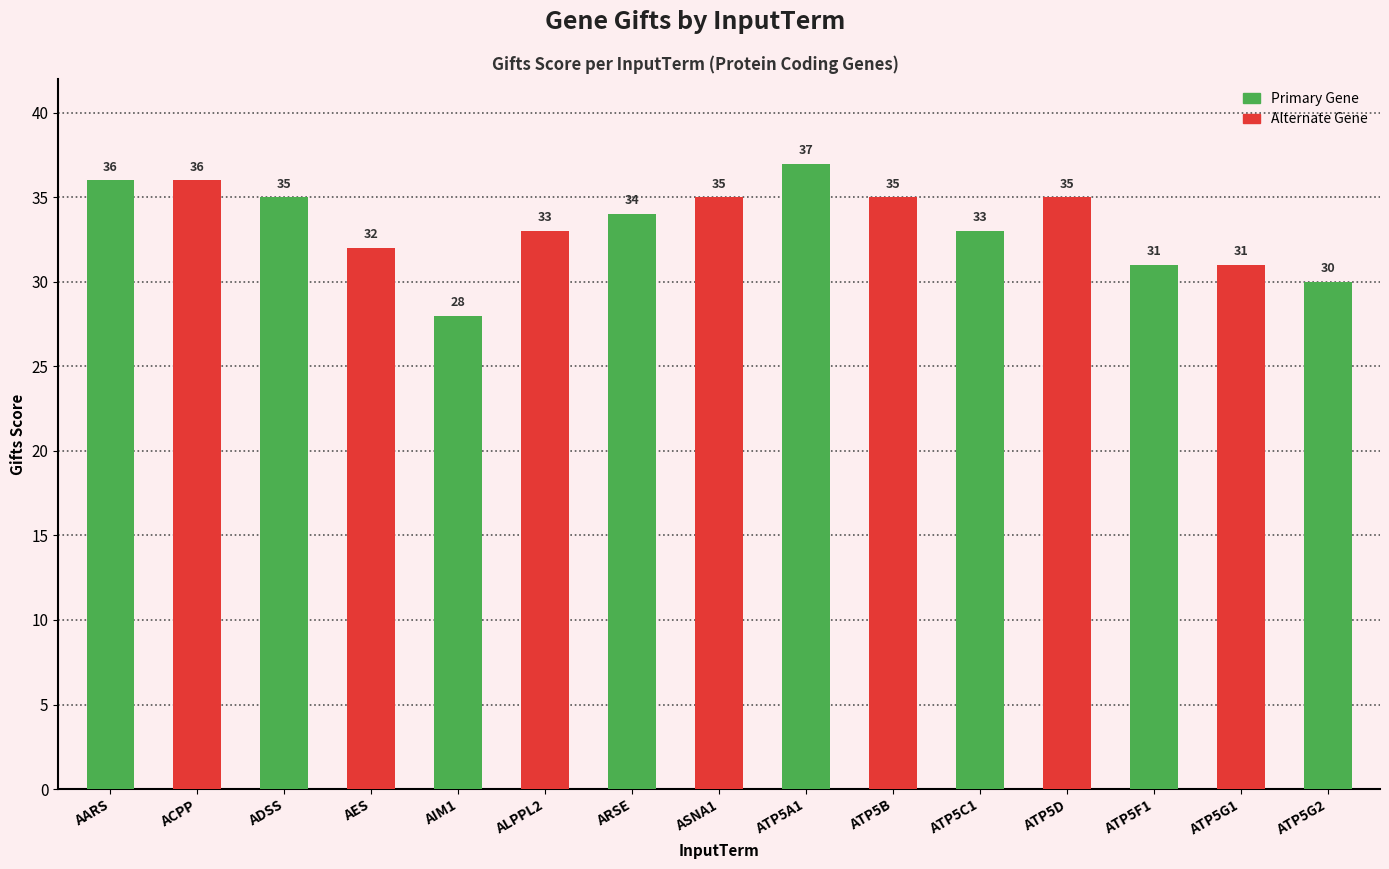

How many bars are there in total?

15